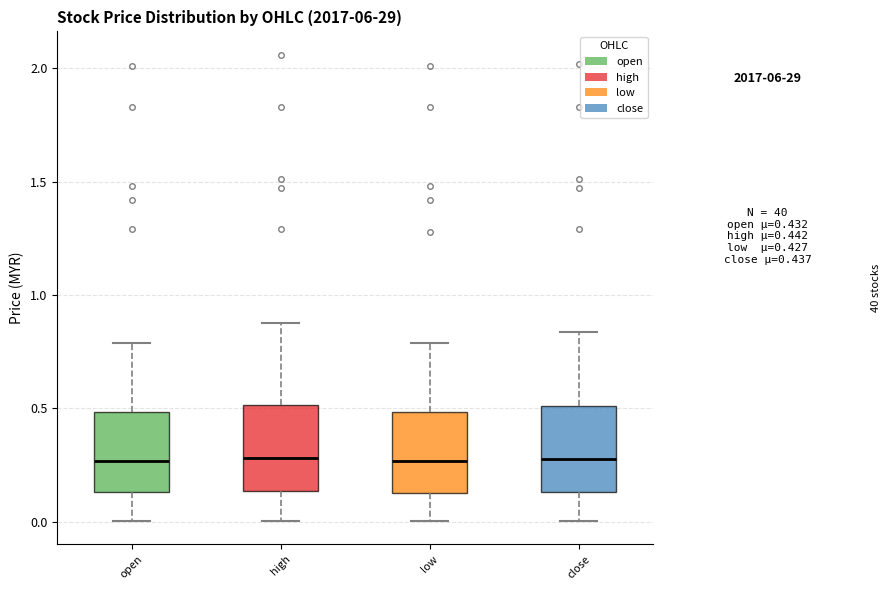

Where does the lower whisker of the box for low end on the y-axis? The values are not printed on the chart, so give them approximately, as read against the axis.

0.00